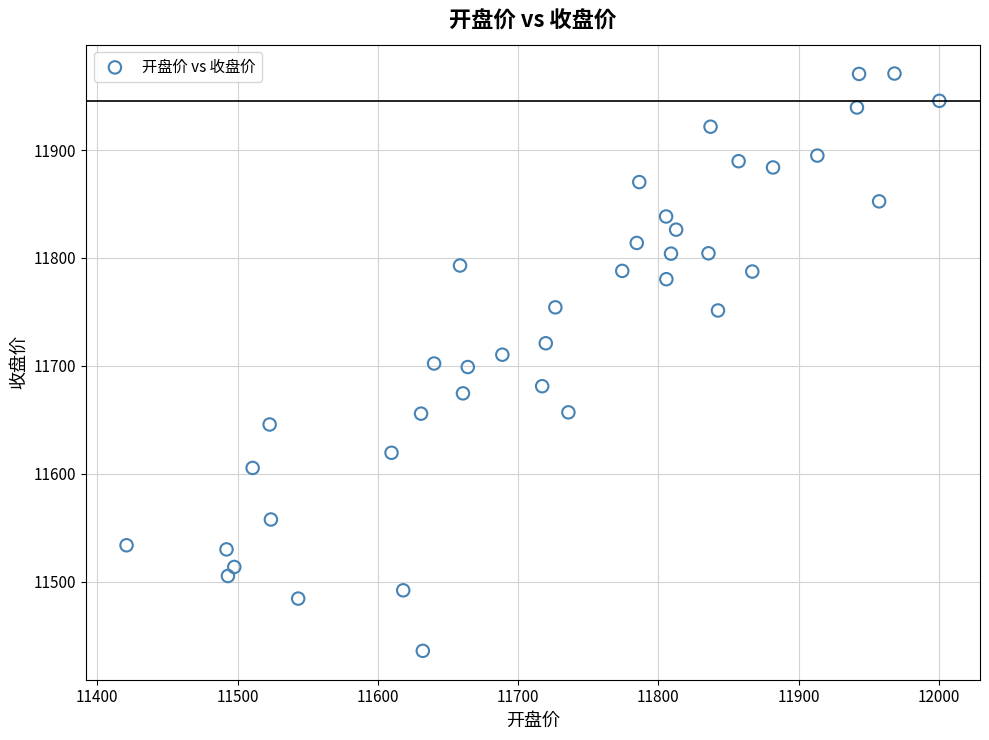

What is the range of Y values (max minus min)?

535.0